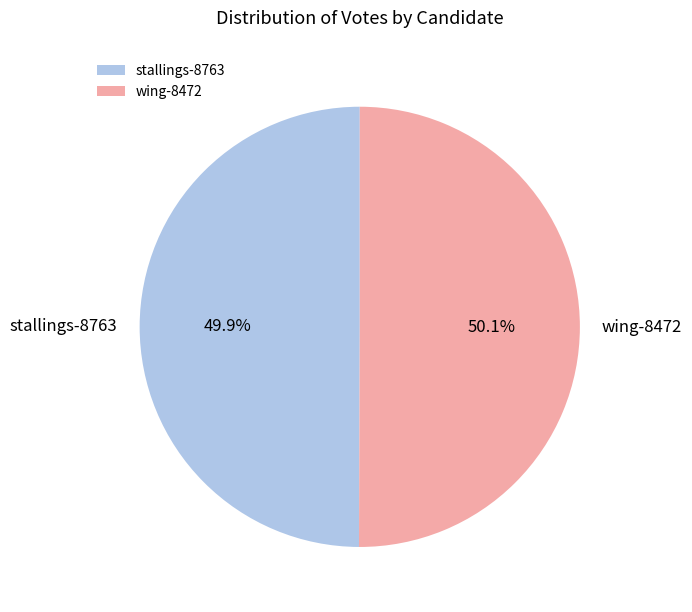

Do wing-8472 and stallings-8763 together represent more than half of the pie?

Yes